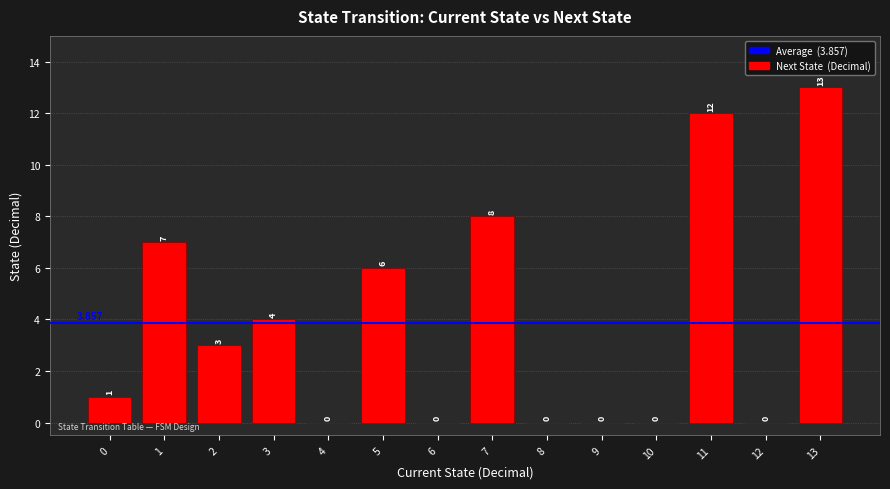

Count the number of categories in the chart.

14